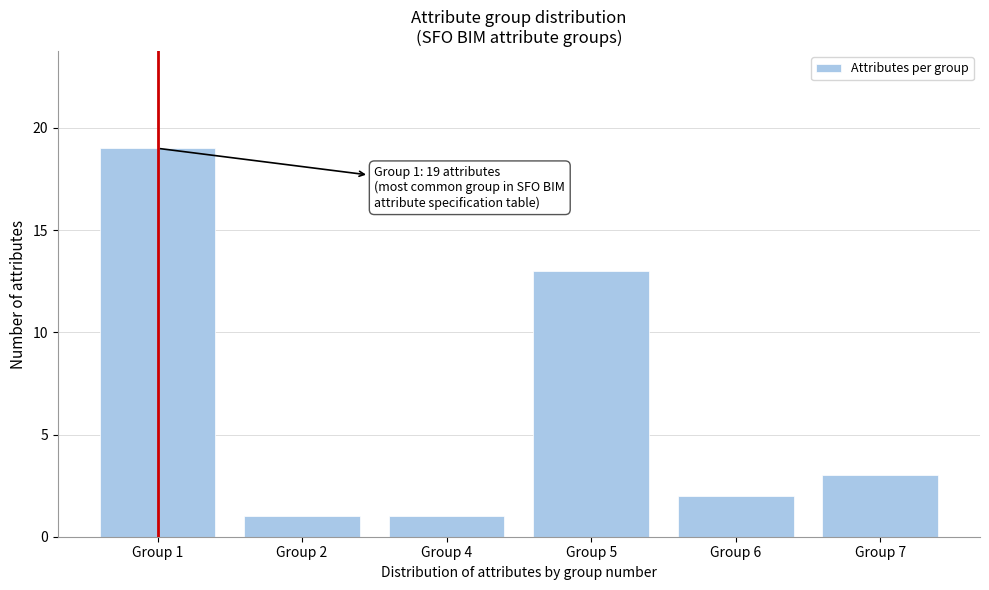

Reading left to right, transcribe all the data shown in this chart.

Group 1=19	Group 2=1	Group 4=1	Group 5=13	Group 6=2	Group 7=3